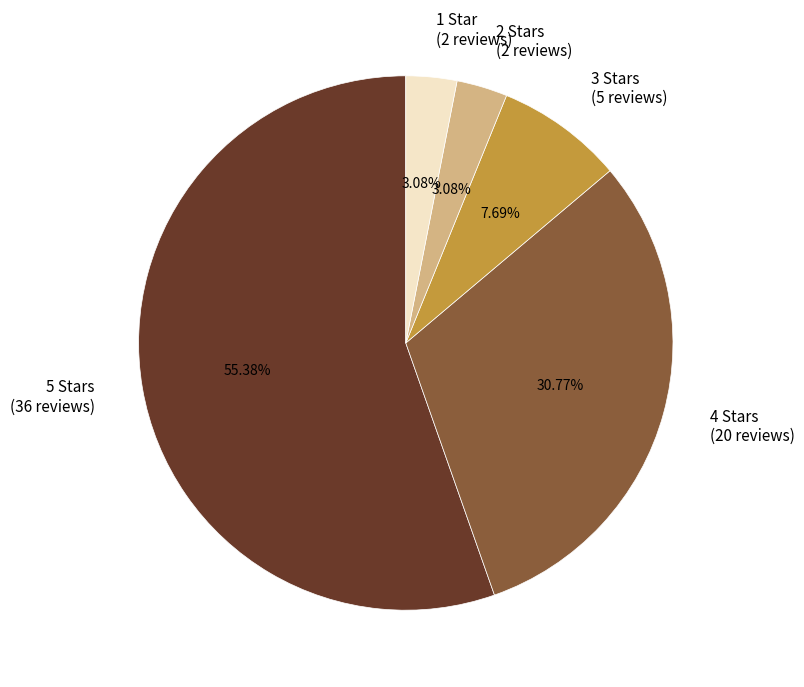

What is the ratio of the value at 4 Stars (20 reviews) to the value at 2 Stars (2 reviews)?

10.0